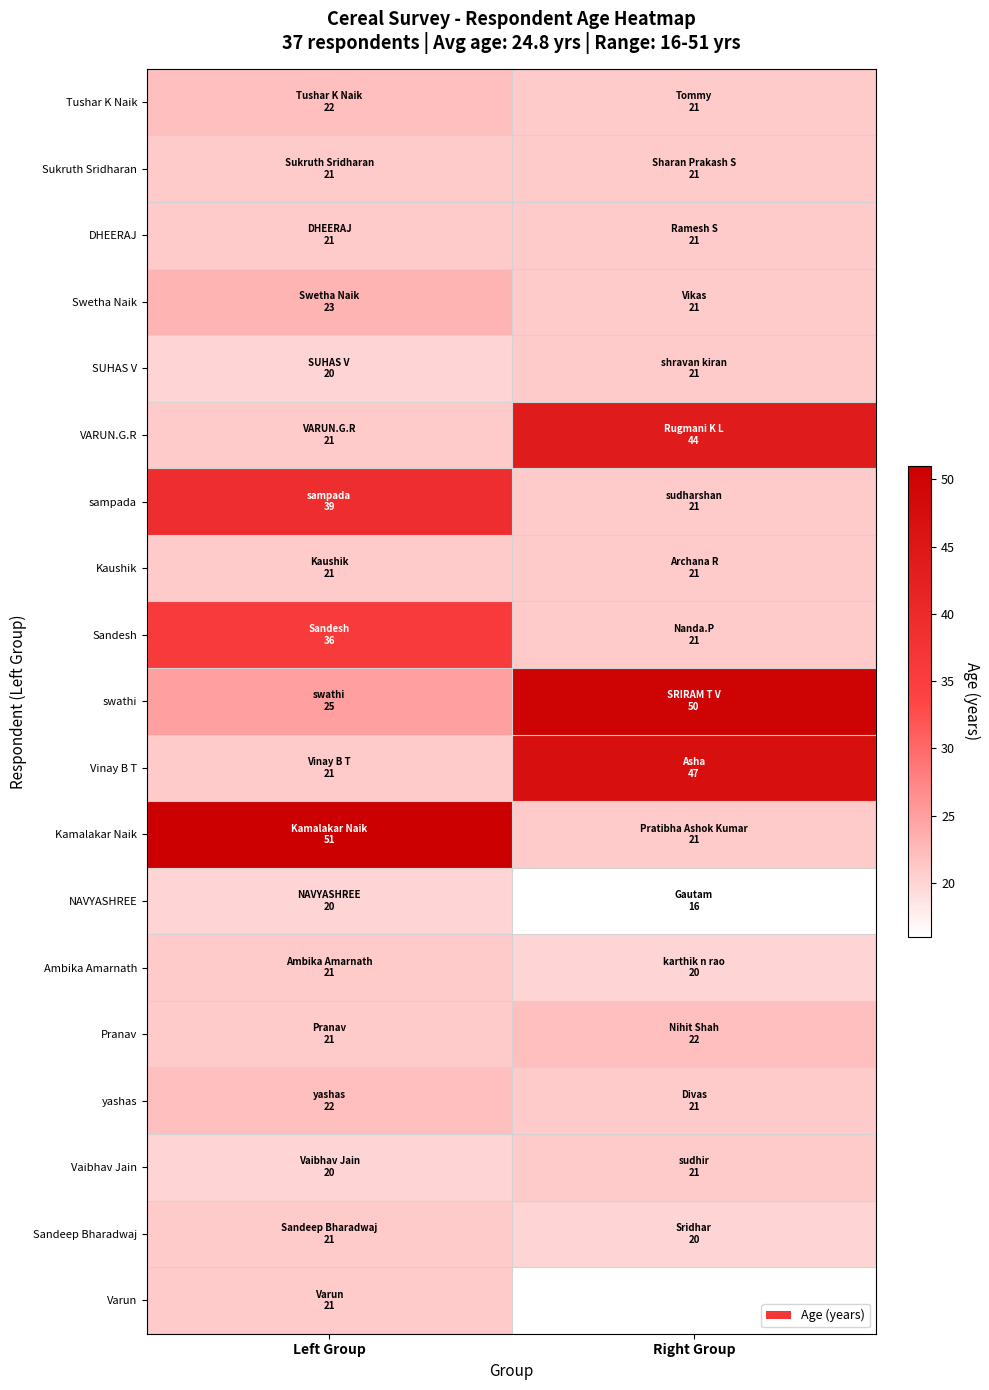

The Kamalakar Naik series shows 29.8 at Right Group. True or false?

False